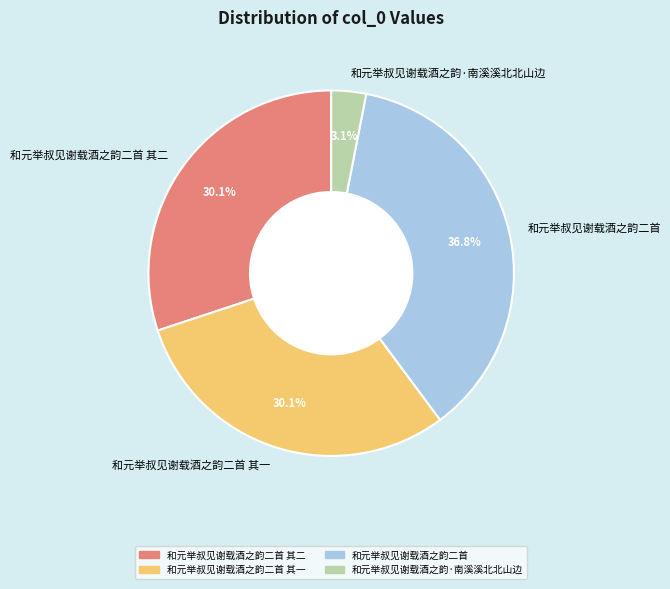

Which has a higher value, 和元举叔见谢载酒之韵·南溪溪北北山边 or 和元举叔见谢载酒之韵二首?

和元举叔见谢载酒之韵二首